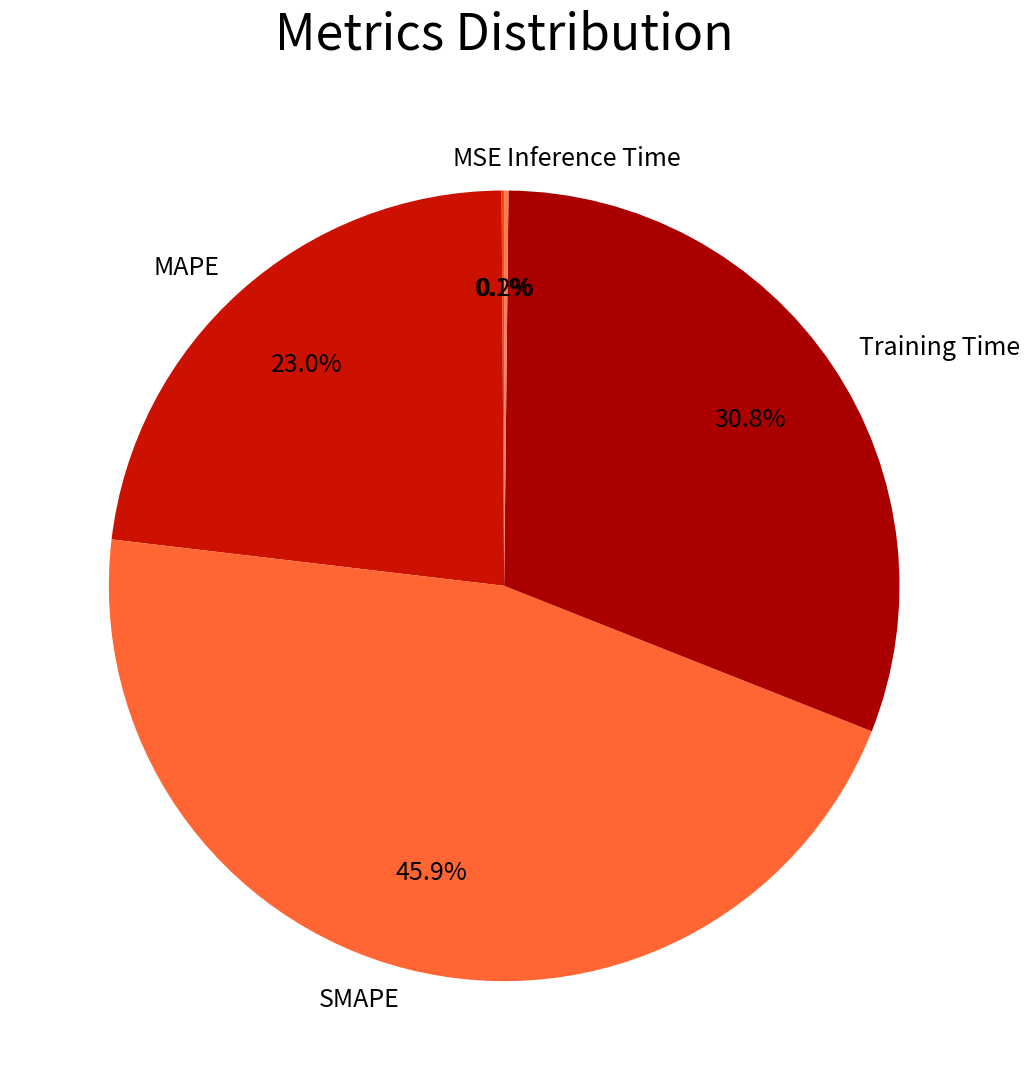

Is Training Time the majority of the pie?

No